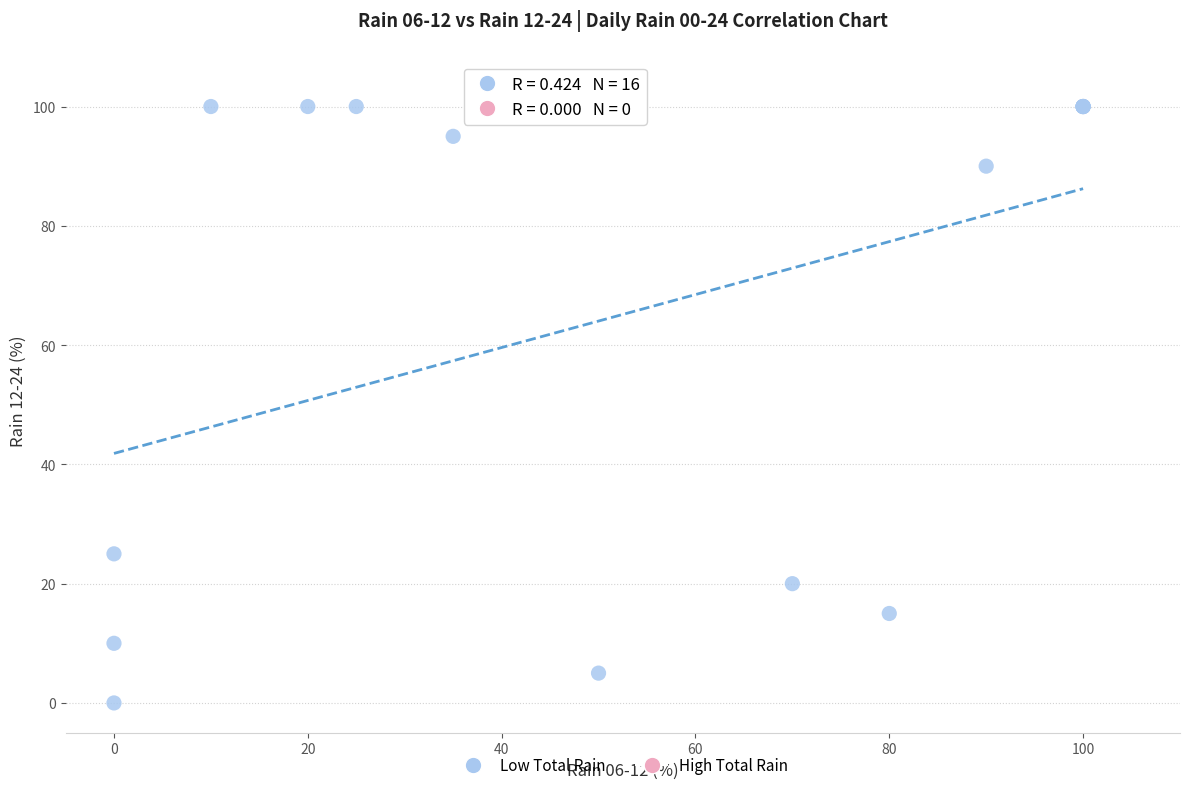

What Y value in the scatter plot is closest to 50?

25